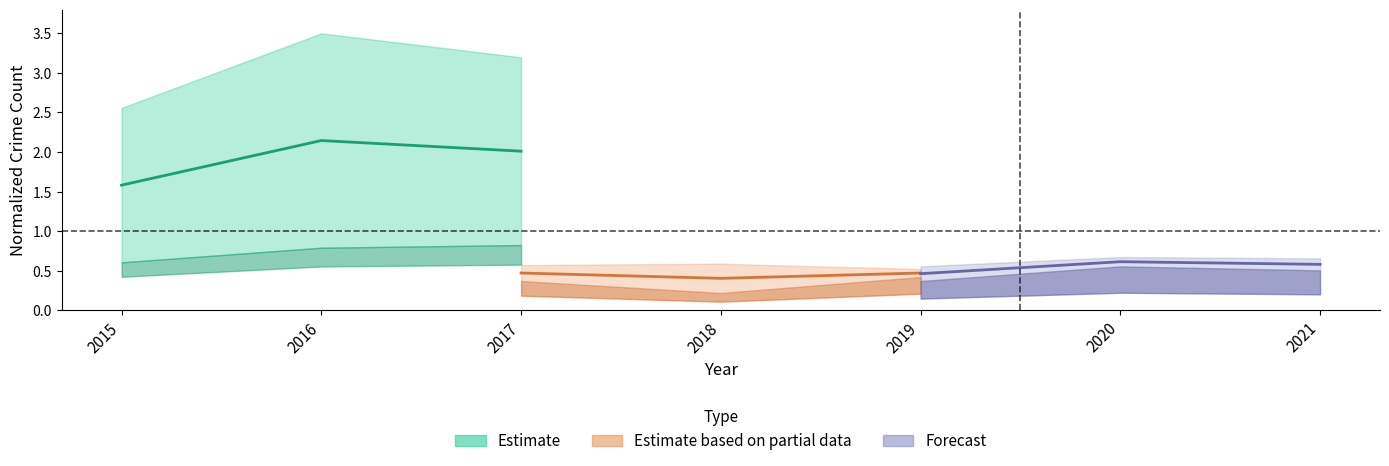

What is the sum of all Forecast values?

1.7